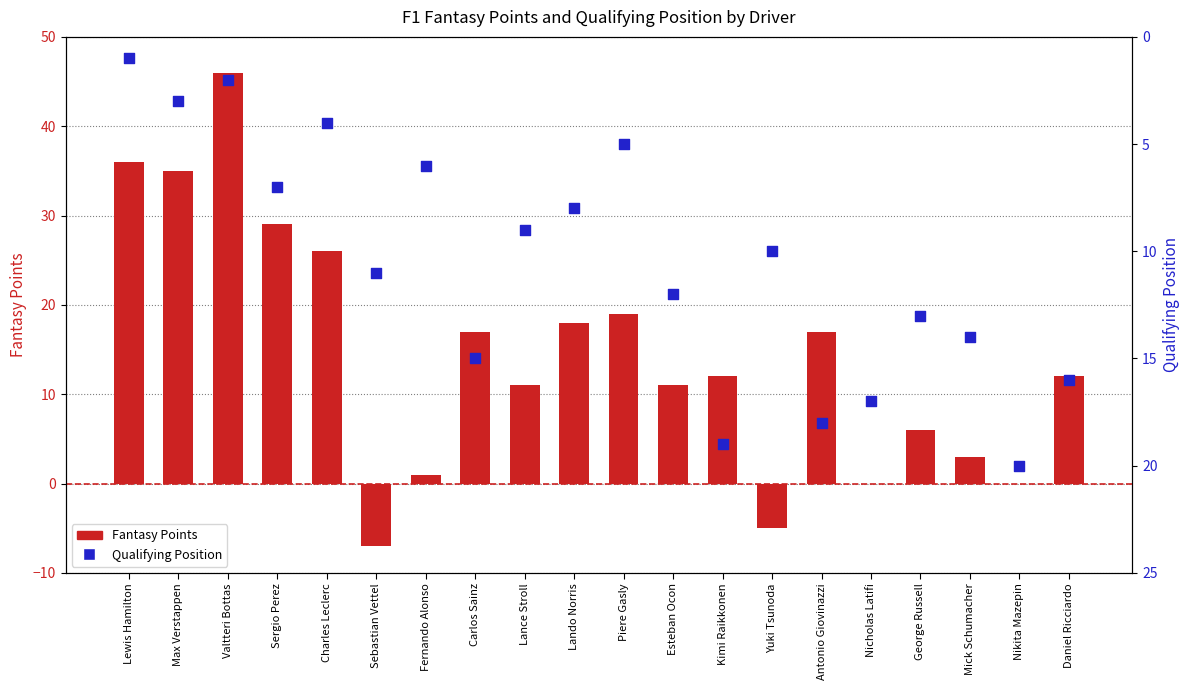

Is the value of Qualifying Position at Charles Leclerc greater than the value of Fantasy Points at Fernando Alonso?

Yes